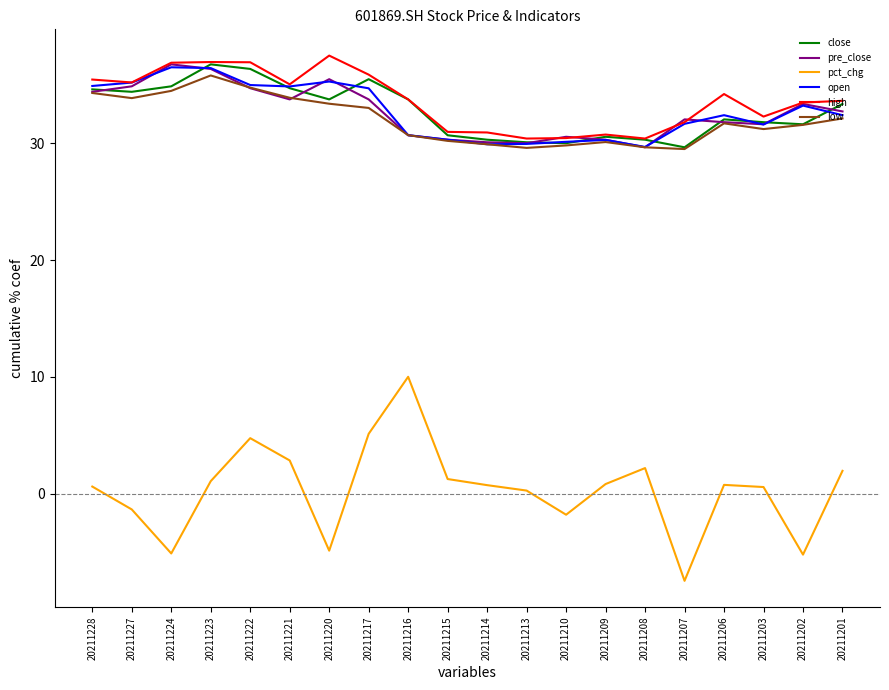

At which label does close first exceed 33?

20211228